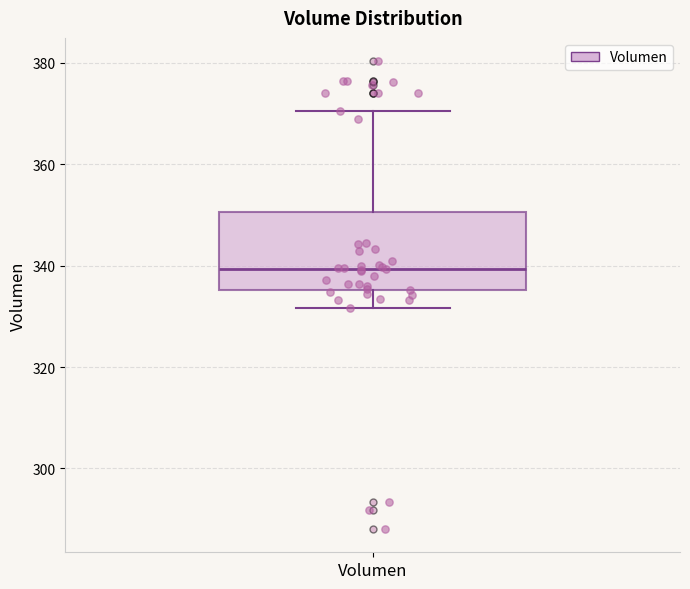

Transcribe this box plot: give where the median line is, the range the box spans, and where the two whiskers end, as read against the y-axis. The values are not printed on the chart, so give them approximately, as read against the axis.

median 340, box 336 to 350, whiskers 332 to 370